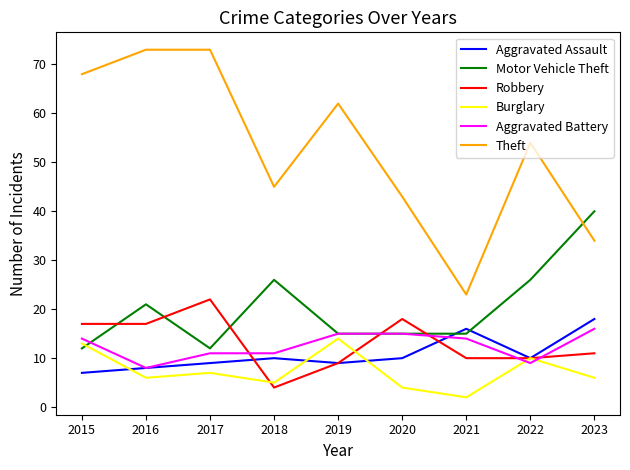

Where is the first local maximum for Aggravated Assault?

2018